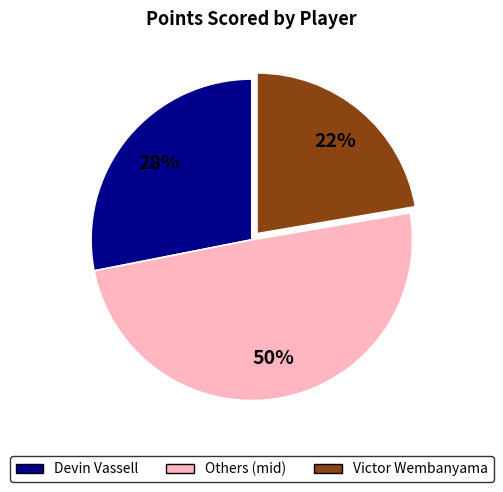

Is there a majority slice in this chart?

No